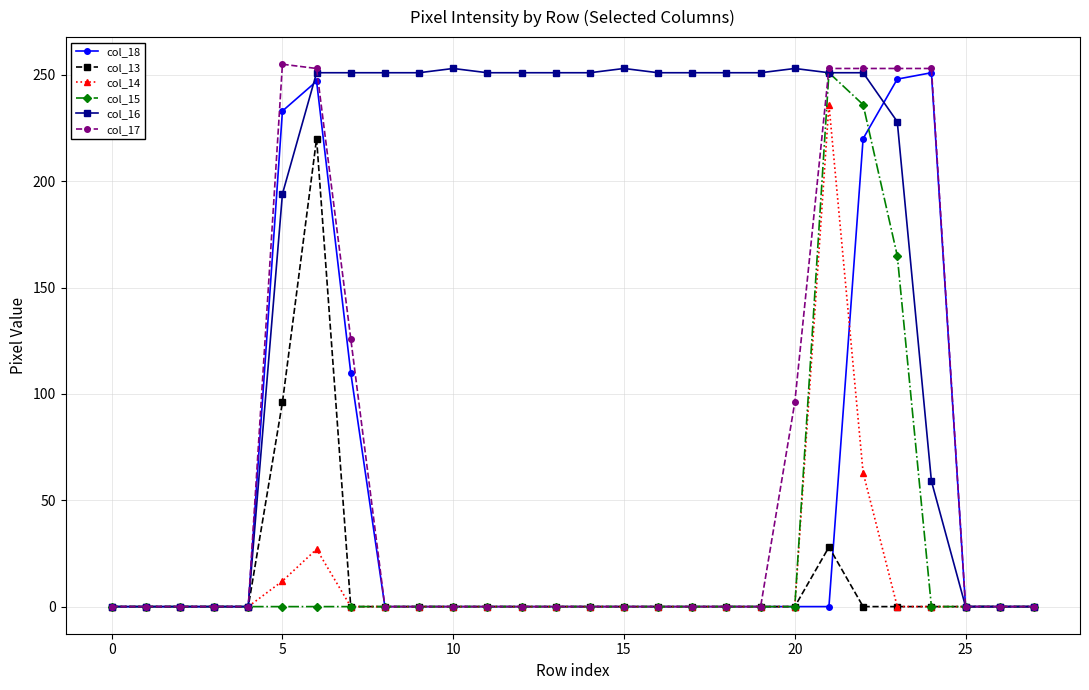

Which series has the largest total across all categories?

col_16